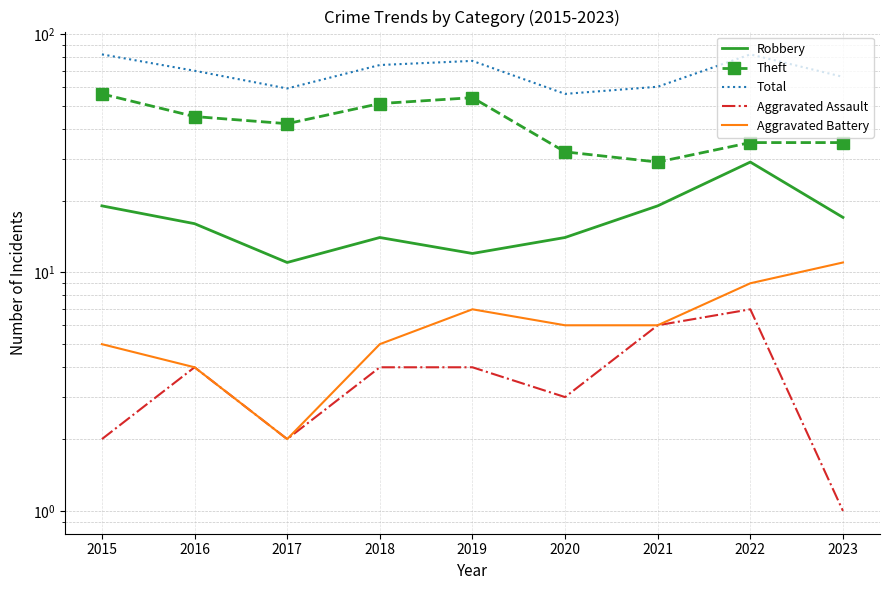

How many categories are shown in the chart?

9